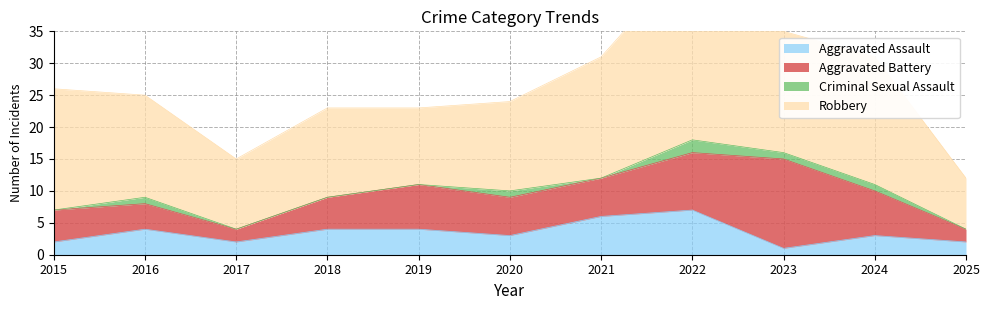

True or false: Robbery and Aggravated Assault intersect in this chart.

False